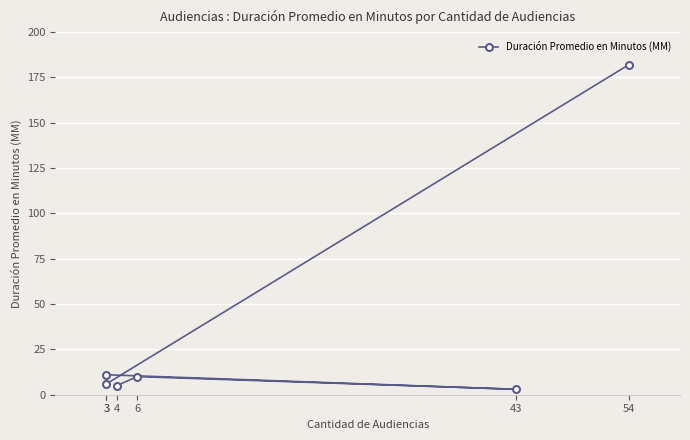

What is the difference between the values at 4 and 3?

1